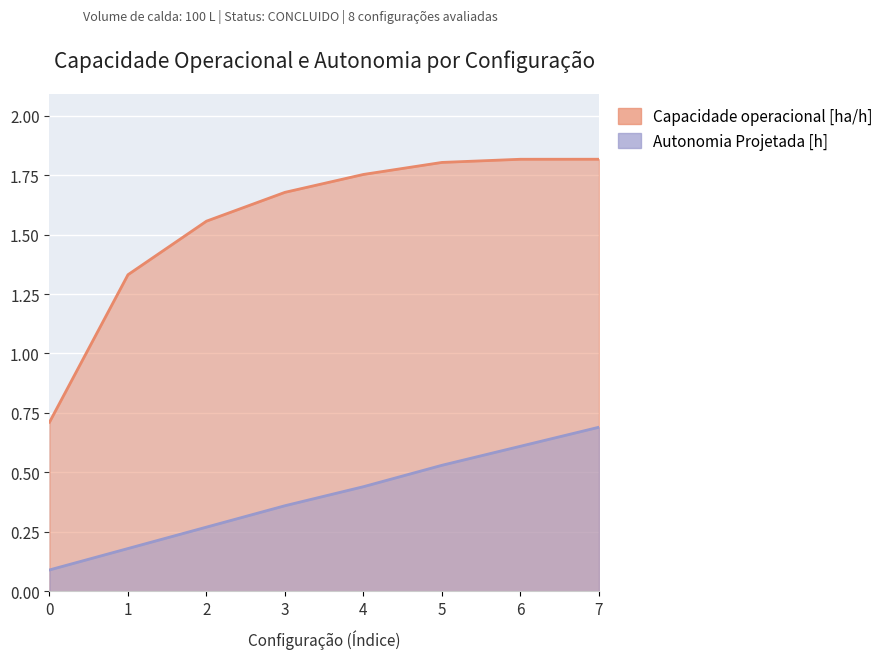

What is the difference between the maximum and minimum values in the Autonomia Projetada [h] series?

0.6